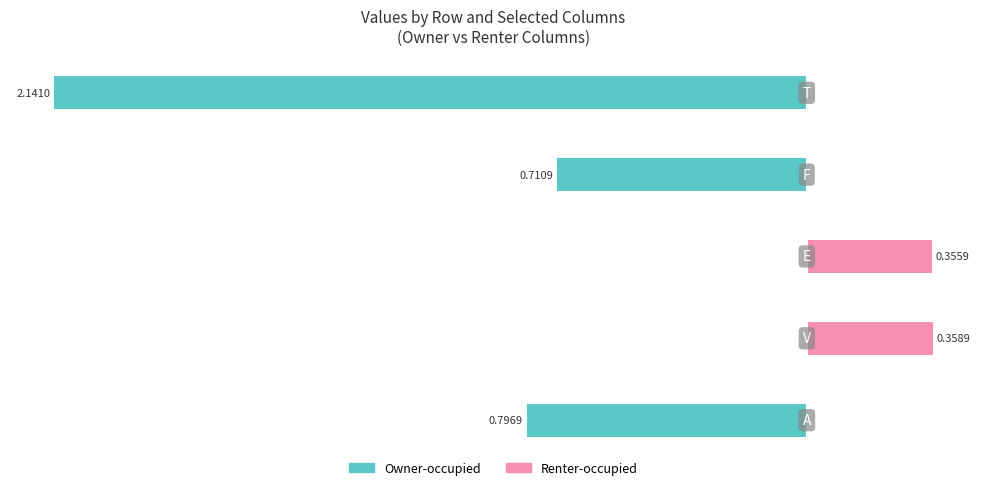

What is the difference between the second highest and second lowest values in the Renter-occupied series?

0.4